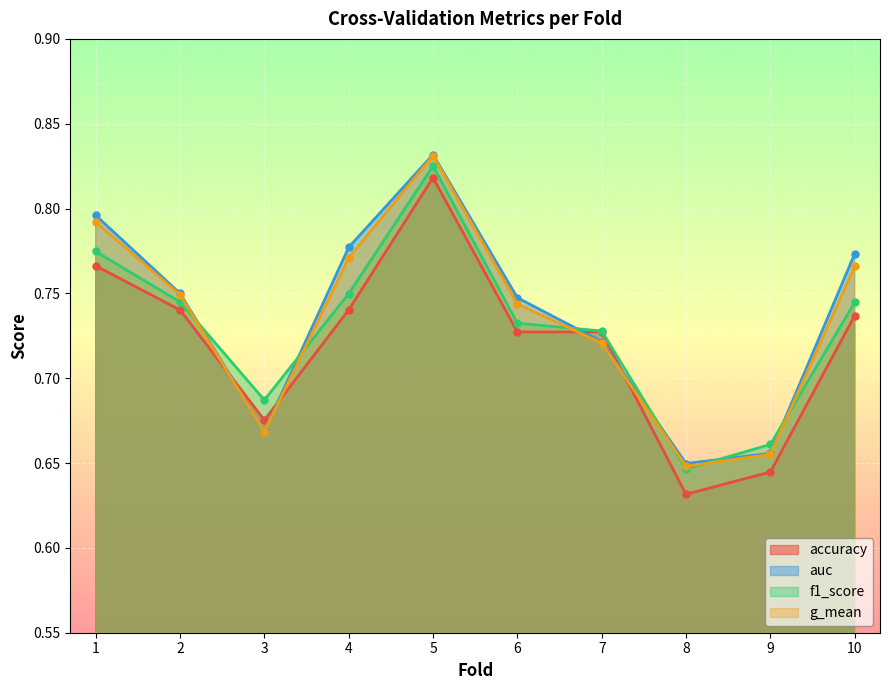

True or false: f1_score and auc cross at least once.

True